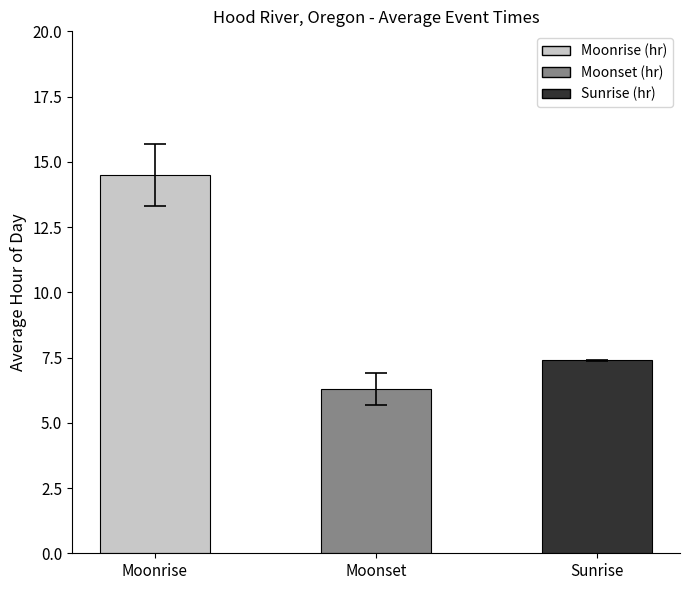

Which series has the largest total across all categories?

Moonrise